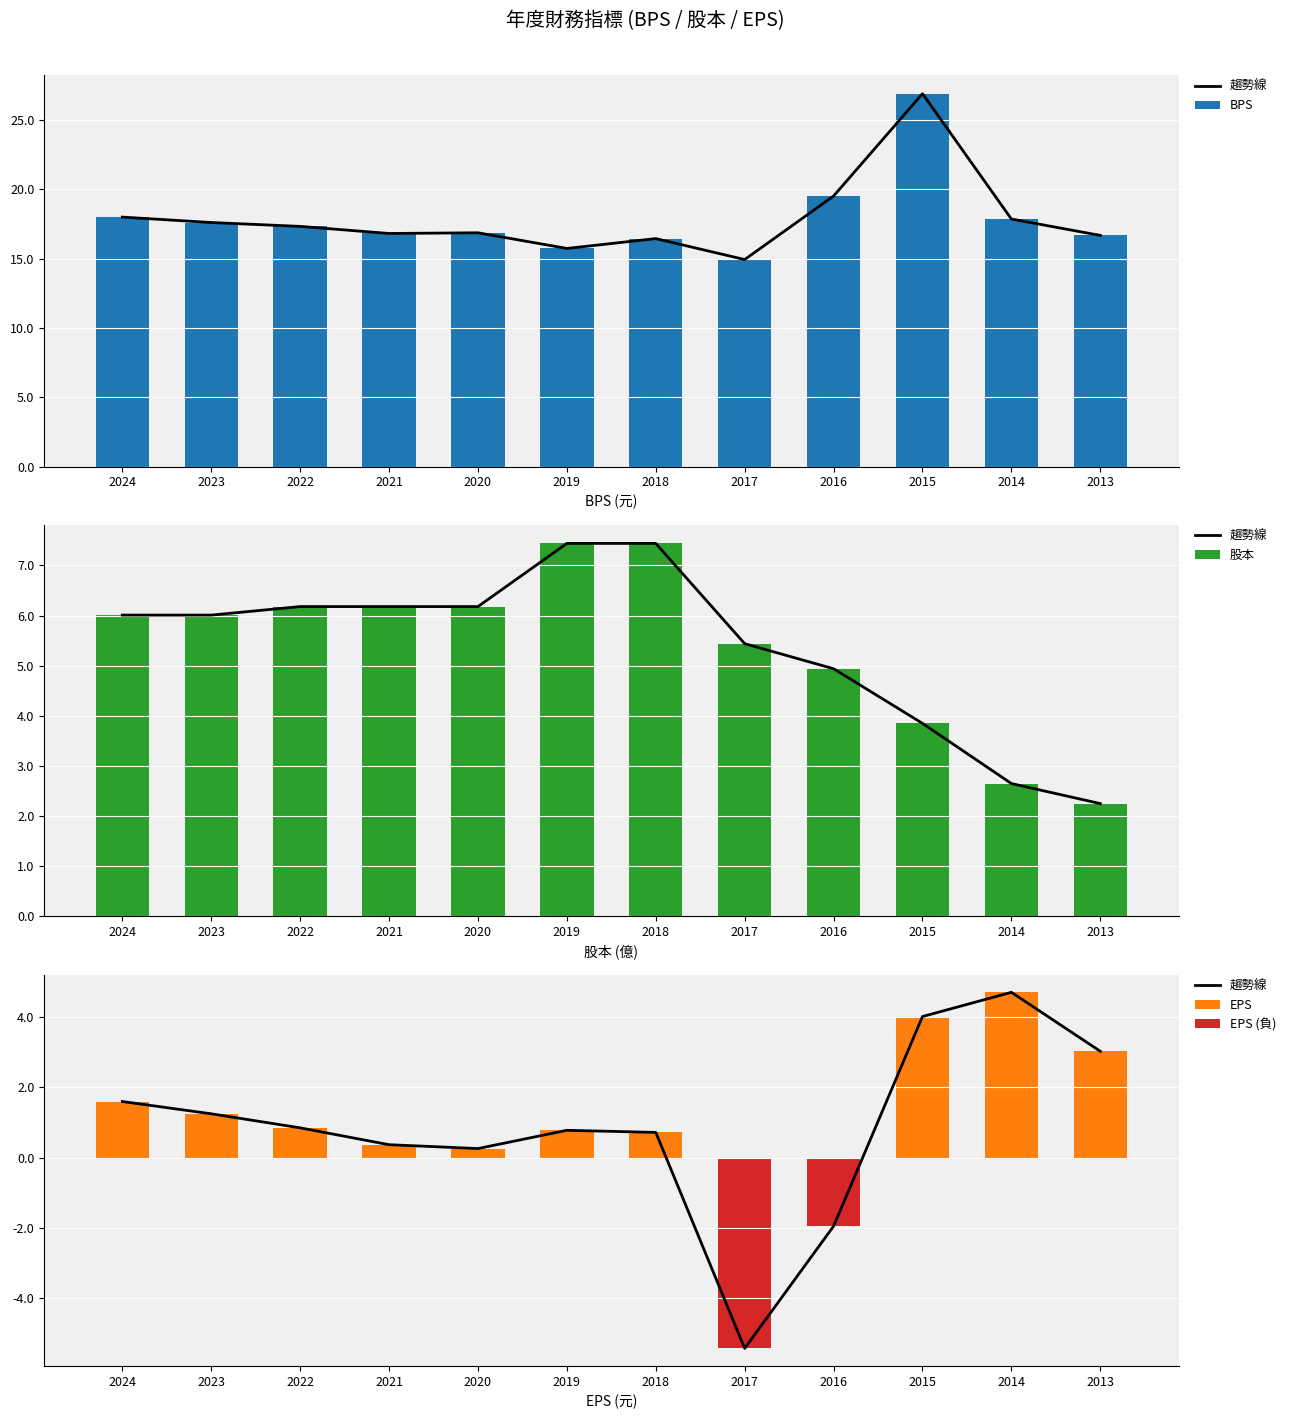

List the series in order of their peak value, highest first.

BPS, 股本, 趨勢線, EPS, EPS (負)